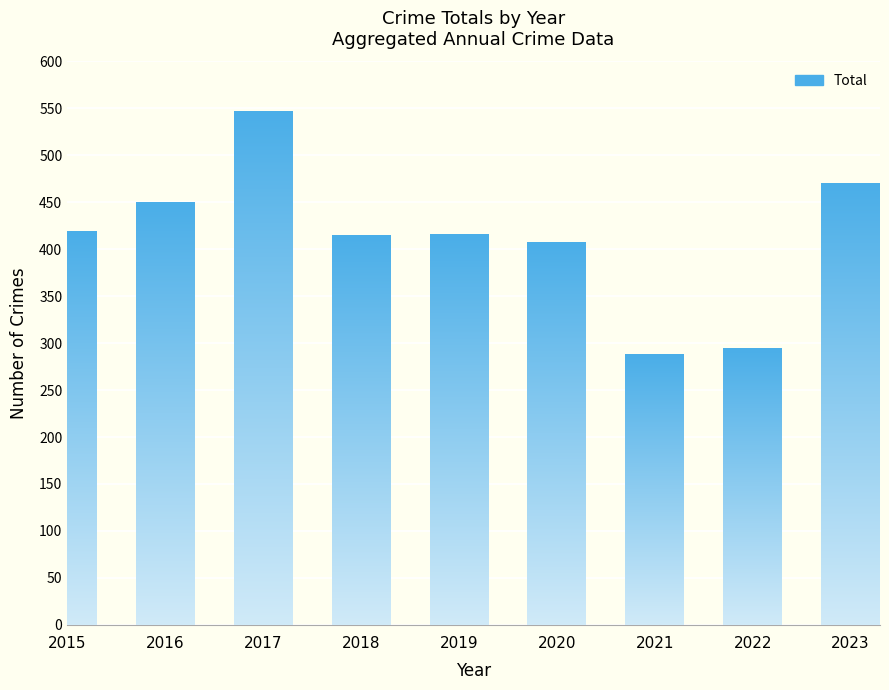

Is it true that the value at 2021 is 482?

False